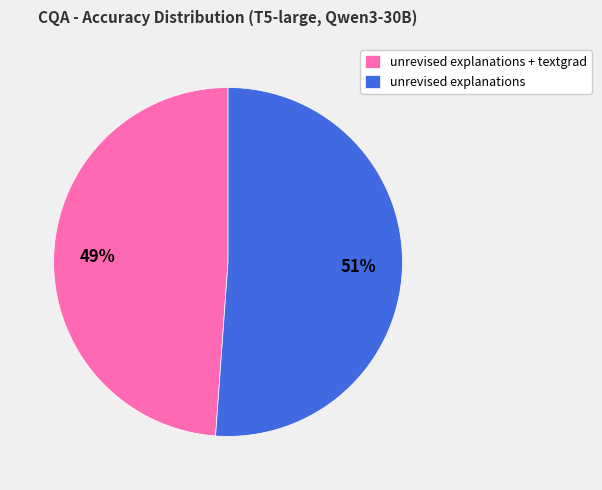

How many segments does this pie chart have?

2